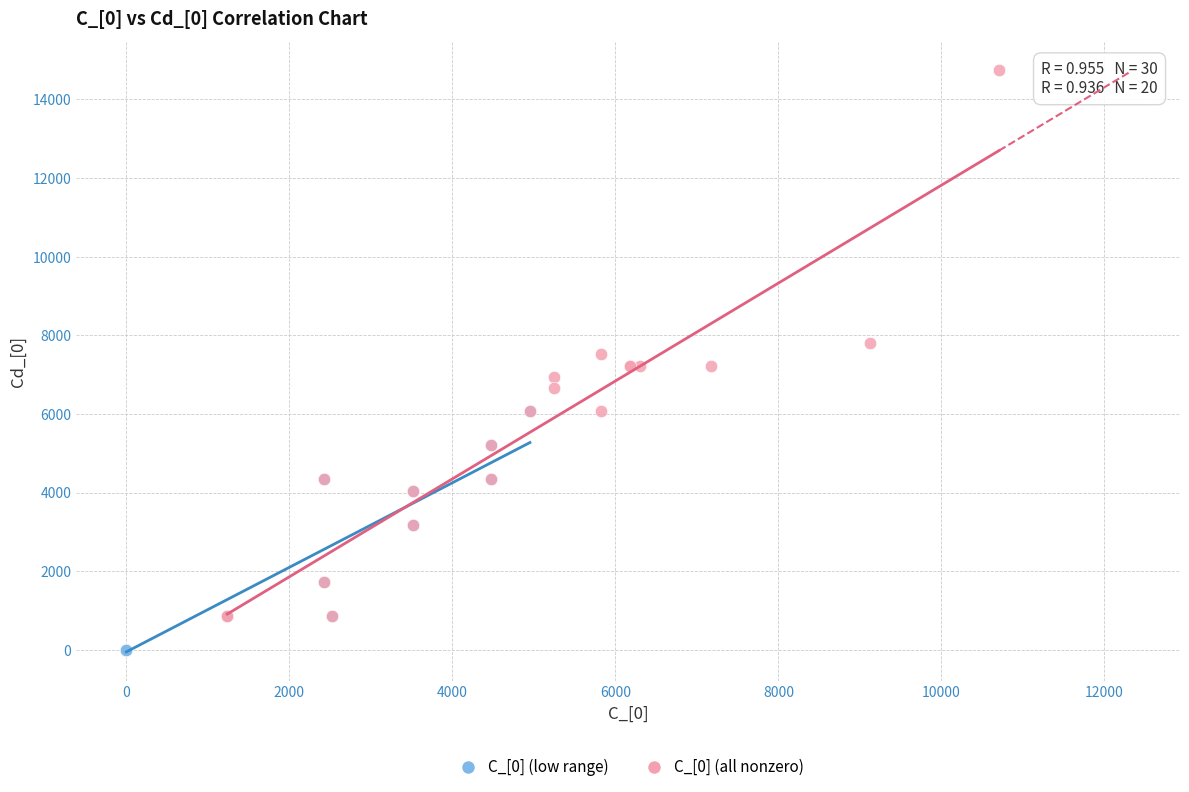

Which series contains the highest Y value?

C_[0] (all nonzero)